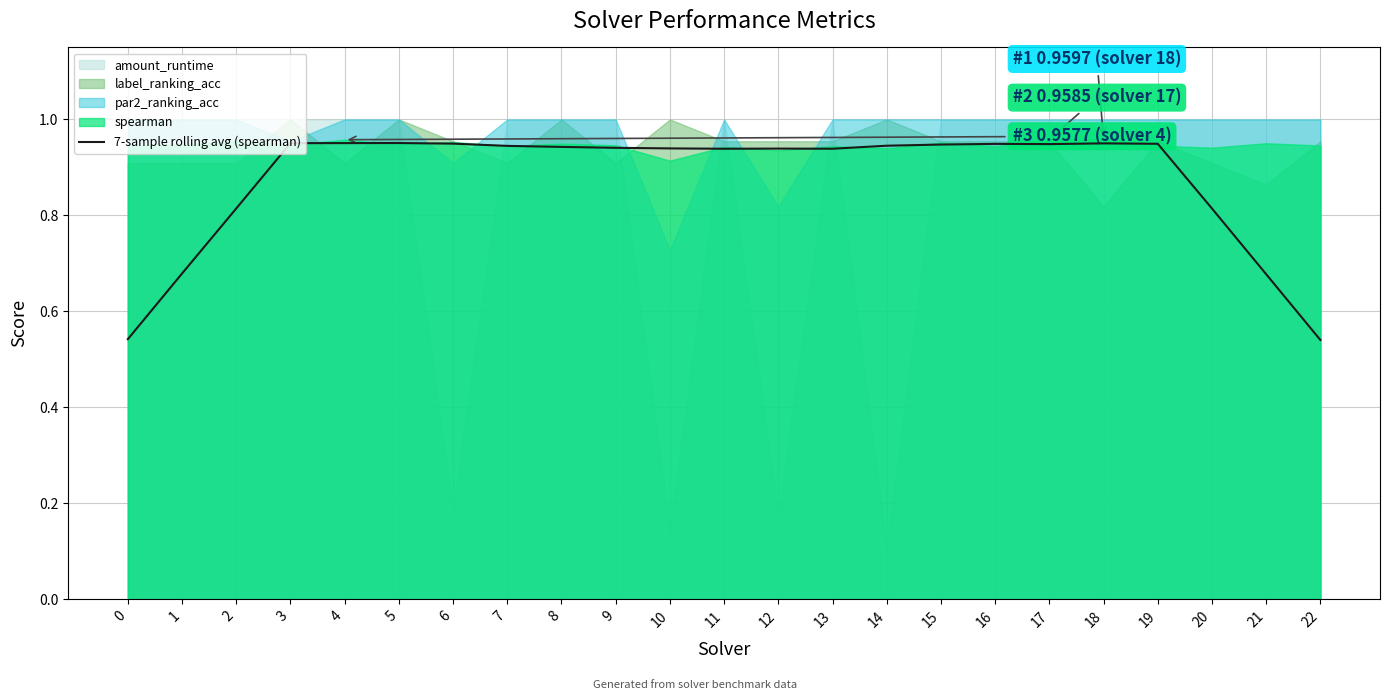

What is the sum of all values?

20.1